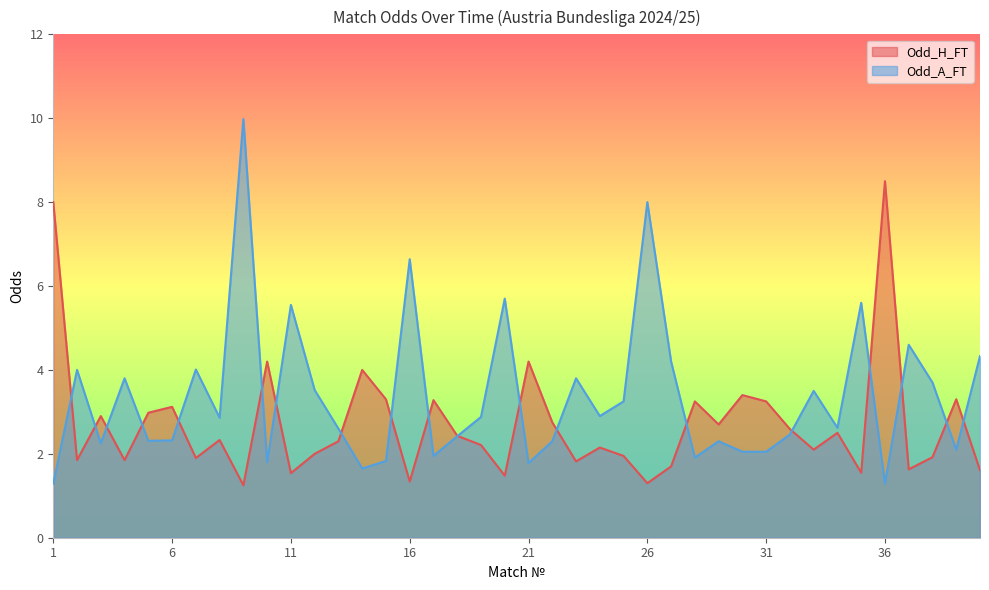

Reading left to right, transcribe all the data shown in this chart.

Odd_H_FT: 8.0	1.9	2.9	1.9	3.0	3.1	1.9	2.3	1.2	4.2	1.5	2.0	2.3	4.0	3.3	1.3	3.3	2.4	2.2	1.5	4.2	2.8	1.8	2.1	1.9	1.3	1.7	3.2	2.7	3.4	3.2	2.6	2.1	2.5	1.6	8.5	1.6	1.9	3.3	1.6
Odd_A_FT: 1.3	4.0	2.2	3.8	2.3	2.3	4.0	2.9	10.0	1.8	5.5	3.5	2.6	1.6	1.8	6.6	1.9	2.4	2.9	5.7	1.8	2.3	3.8	2.9	3.2	8.0	4.2	1.9	2.3	2.0	2.0	2.5	3.5	2.6	5.6	1.3	4.6	3.7	2.1	4.3